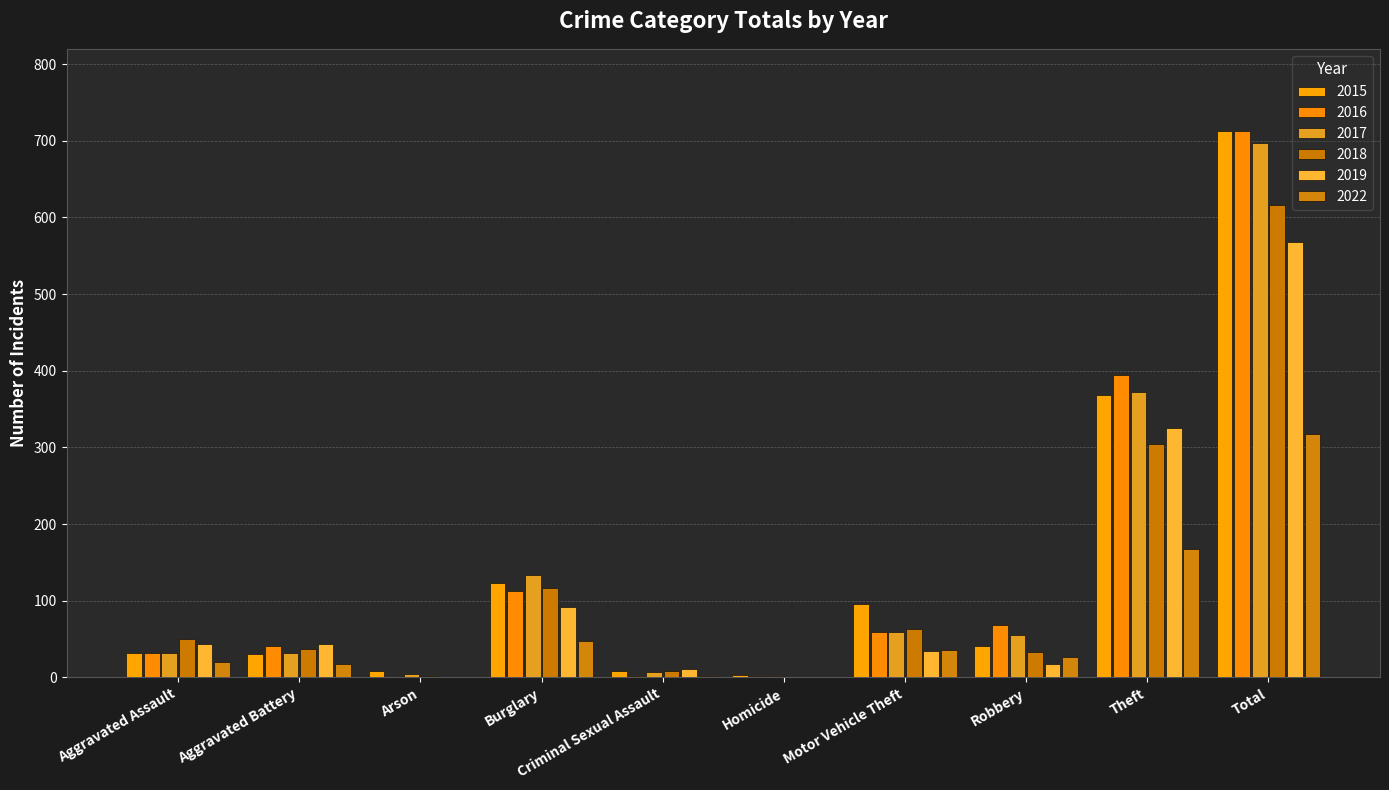

Which series changed the most between Aggravated Battery and Criminal Sexual Assault?

2016